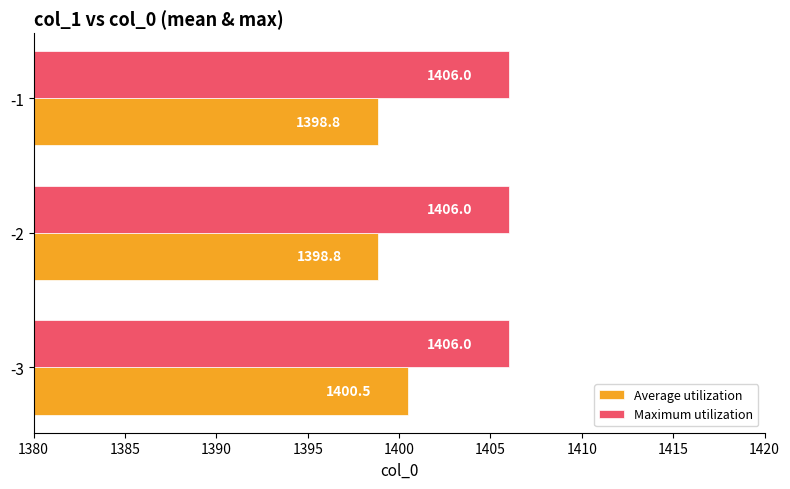

How many categories are shown in the chart?

3